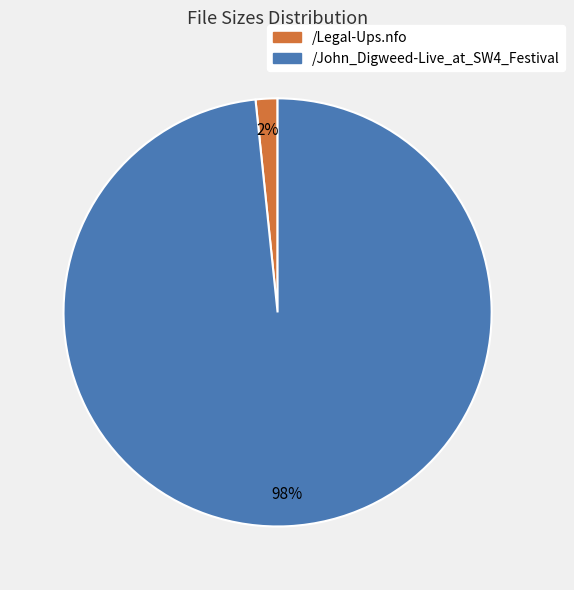

Is there a majority slice in this chart?

Yes